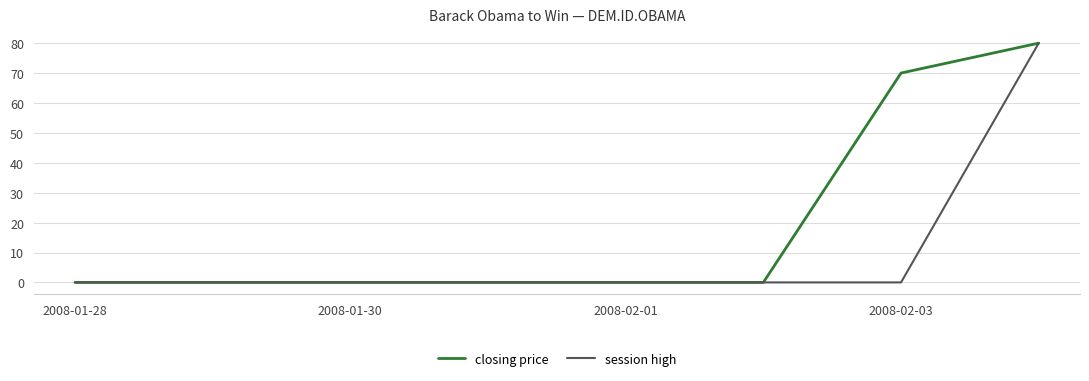

Rank the series by their average value, from lowest to highest.

session high, closing price